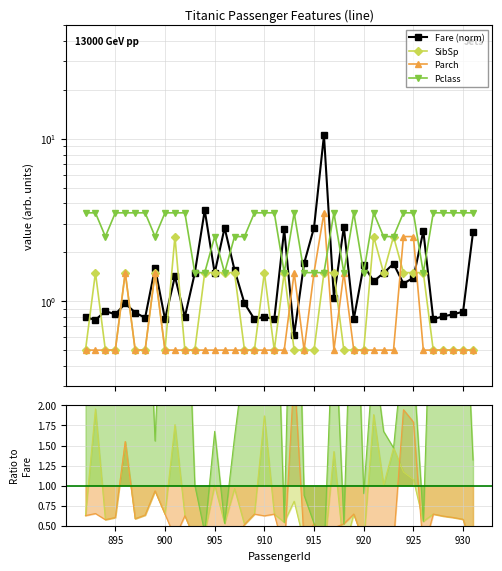

What is the minimum value shown in the chart?

0.5